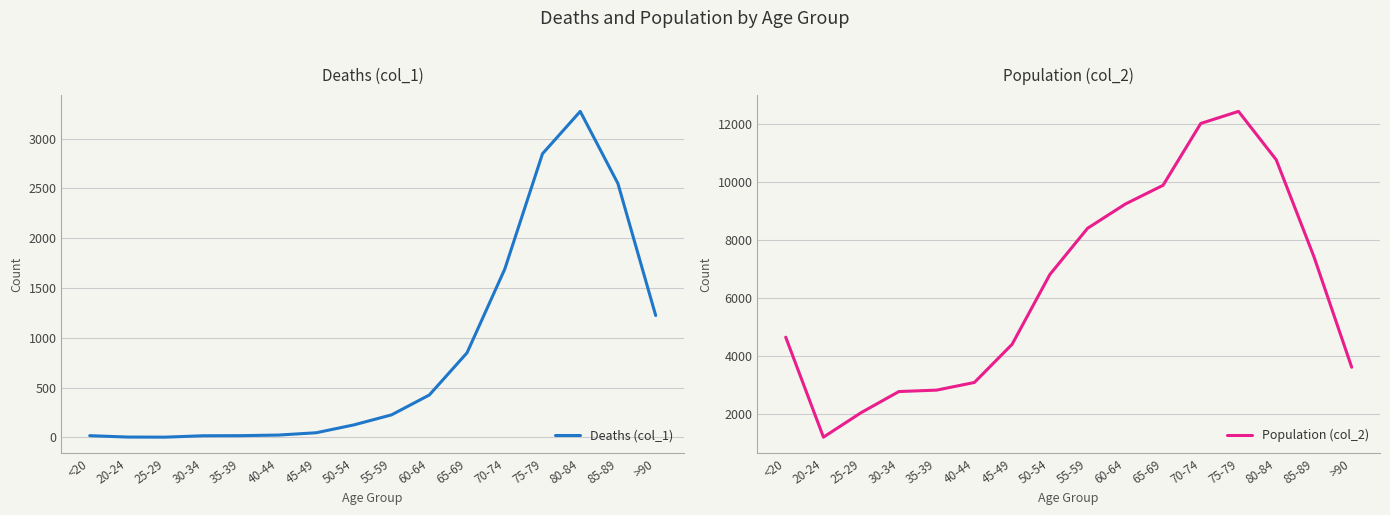

List the series in order of their peak value, lowest first.

Deaths (col_1), Population (col_2)